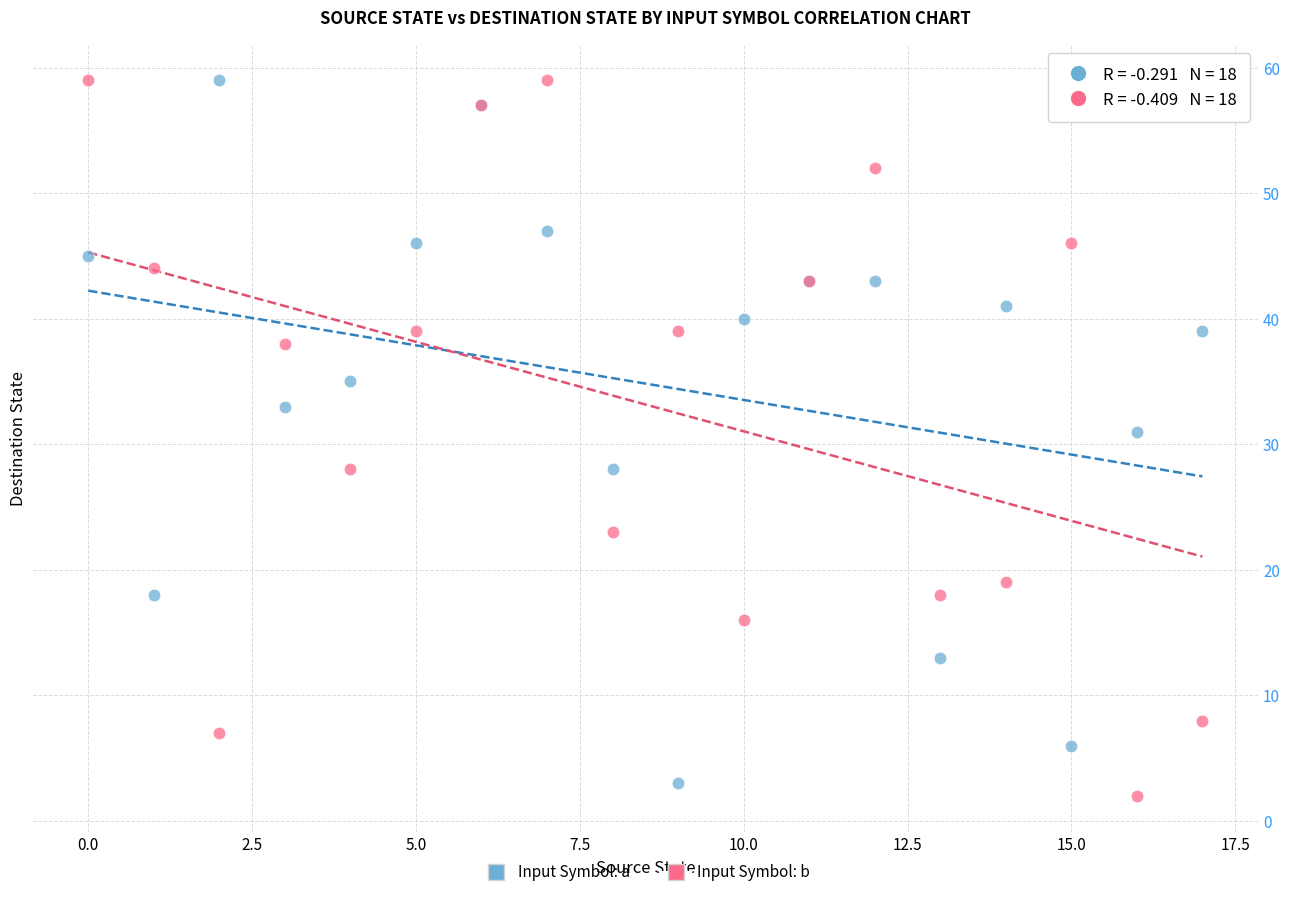

In the Input Symbol: b series, what Y value is closest to 30?

28